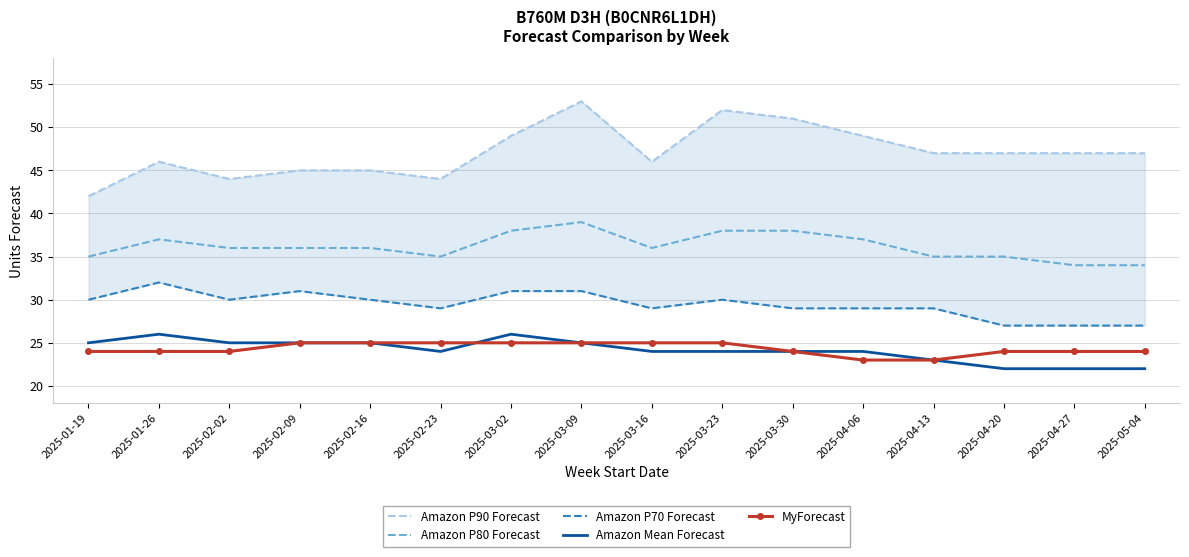

Reading left to right, extract all data points from this chart.

Amazon P90 Forecast: 2025-01-19=42	2025-01-26=46	2025-02-02=44	2025-02-09=45	2025-02-16=45	2025-02-23=44	2025-03-02=49	2025-03-09=53	2025-03-16=46	2025-03-23=52	2025-03-30=51	2025-04-06=49	2025-04-13=47	2025-04-20=47	2025-04-27=47	2025-05-04=47
Amazon P80 Forecast: 2025-01-19=35	2025-01-26=37	2025-02-02=36	2025-02-09=36	2025-02-16=36	2025-02-23=35	2025-03-02=38	2025-03-09=39	2025-03-16=36	2025-03-23=38	2025-03-30=38	2025-04-06=37	2025-04-13=35	2025-04-20=35	2025-04-27=34	2025-05-04=34
Amazon P70 Forecast: 2025-01-19=30	2025-01-26=32	2025-02-02=30	2025-02-09=31	2025-02-16=30	2025-02-23=29	2025-03-02=31	2025-03-09=31	2025-03-16=29	2025-03-23=30	2025-03-30=29	2025-04-06=29	2025-04-13=29	2025-04-20=27	2025-04-27=27	2025-05-04=27
Amazon Mean Forecast: 2025-01-19=25	2025-01-26=26	2025-02-02=25	2025-02-09=25	2025-02-16=25	2025-02-23=24	2025-03-02=26	2025-03-09=25	2025-03-16=24	2025-03-23=24	2025-03-30=24	2025-04-06=24	2025-04-13=23	2025-04-20=22	2025-04-27=22	2025-05-04=22
MyForecast: 2025-01-19=24	2025-01-26=24	2025-02-02=24	2025-02-09=25	2025-02-16=25	2025-02-23=25	2025-03-02=25	2025-03-09=25	2025-03-16=25	2025-03-23=25	2025-03-30=24	2025-04-06=23	2025-04-13=23	2025-04-20=24	2025-04-27=24	2025-05-04=24